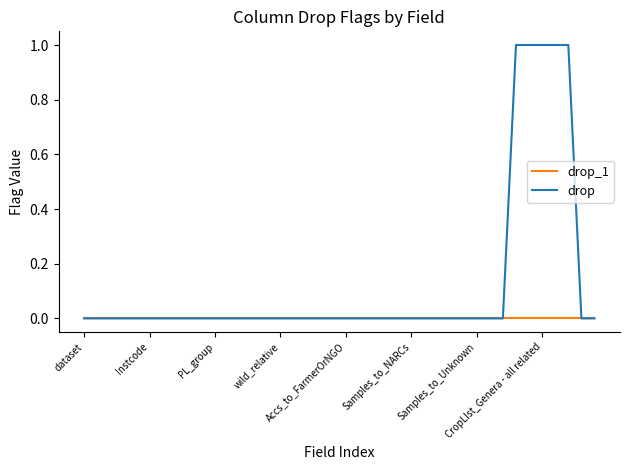

List the series in order of their peak value, highest first.

drop, drop_1